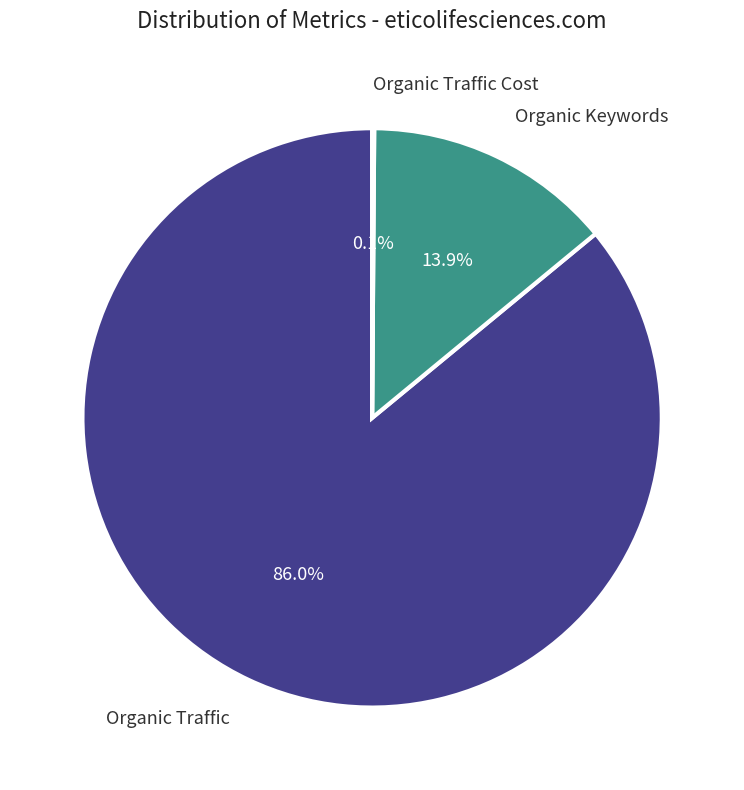

What is the largest slice in the pie chart?

Organic Traffic